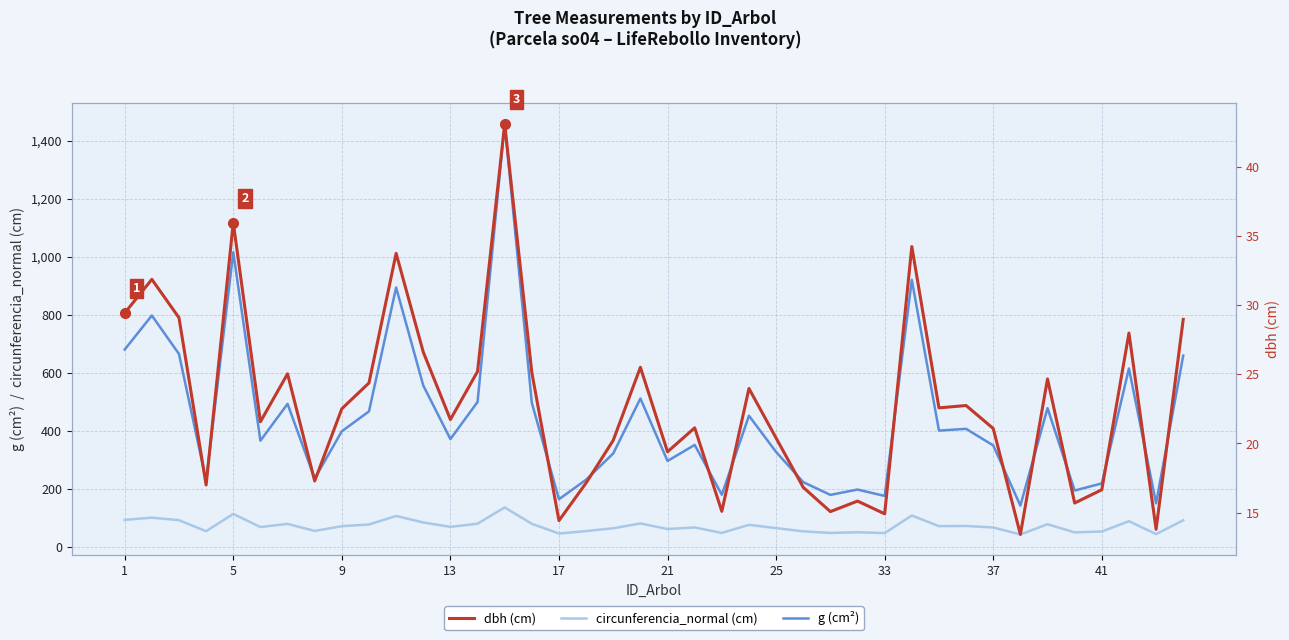

What is the difference between the maximum and minimum values in the circunferencia_normal (cm) series?

93.1